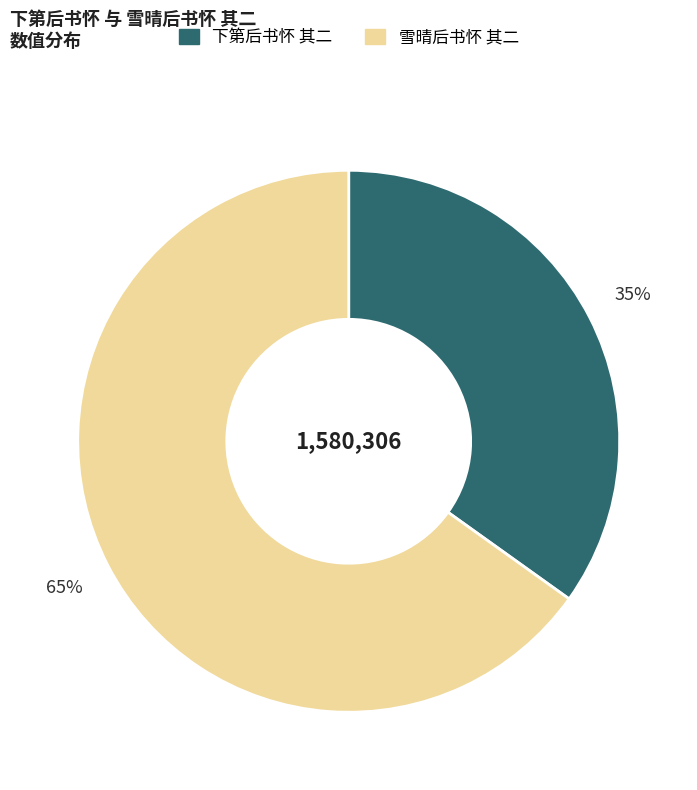

How many segments does this pie chart have?

2